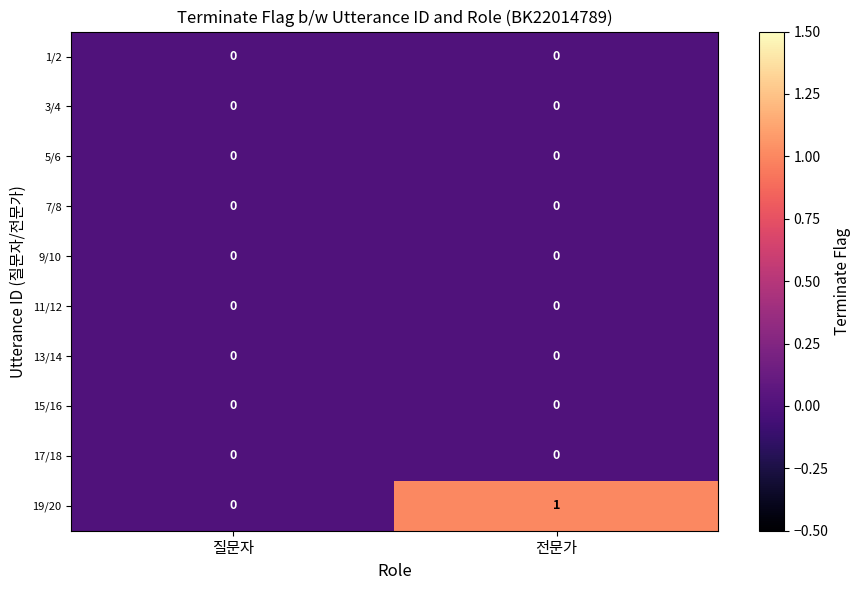

Which series has the largest total across all categories?

19/20